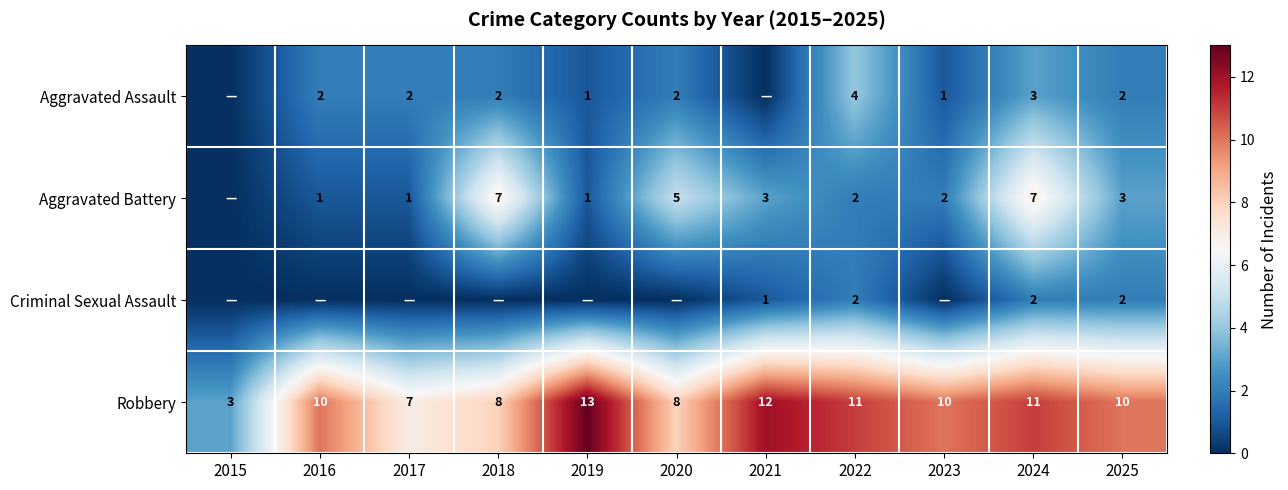

What is the difference between the Aggravated Battery values at 2024 and 2017?

6